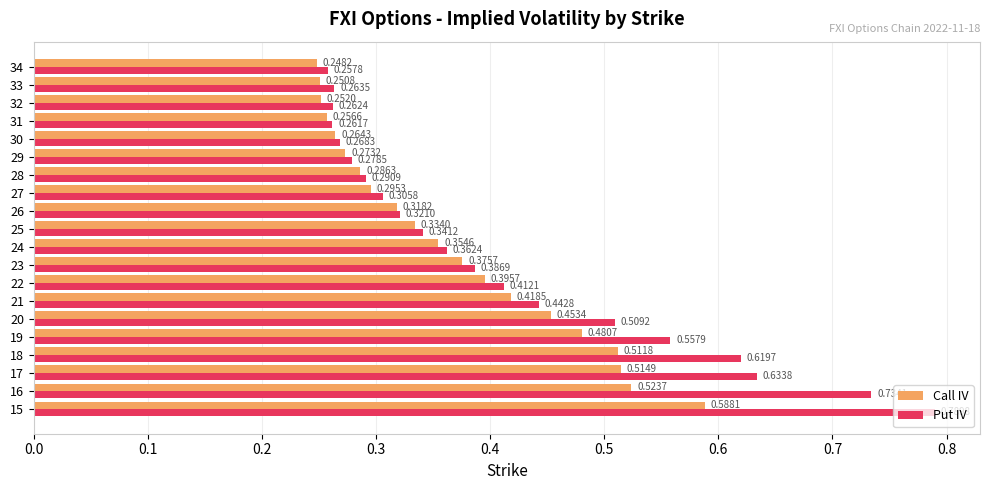

Rank the series by their average value, from highest to lowest.

Put IV, Call IV